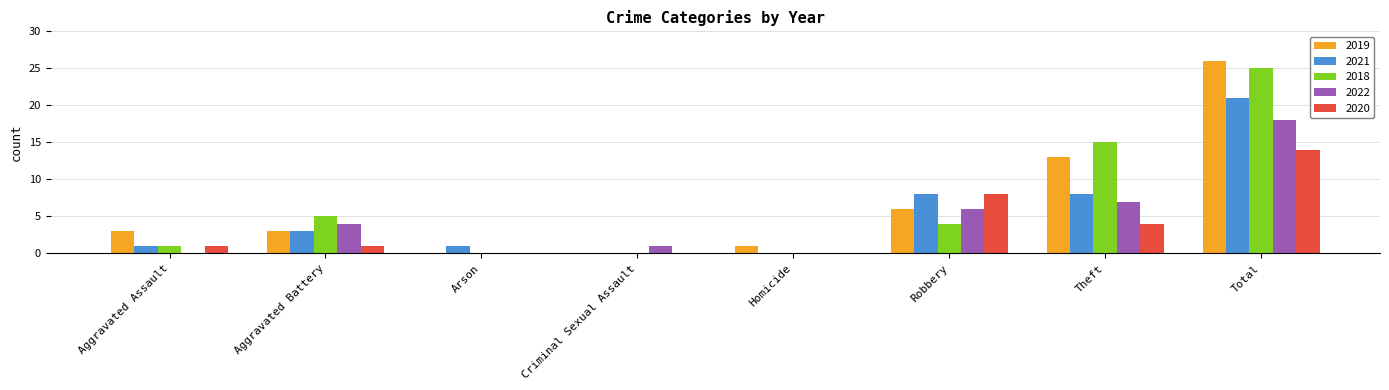

What are all the series names shown in the legend?

2019, 2021, 2018, 2022, 2020